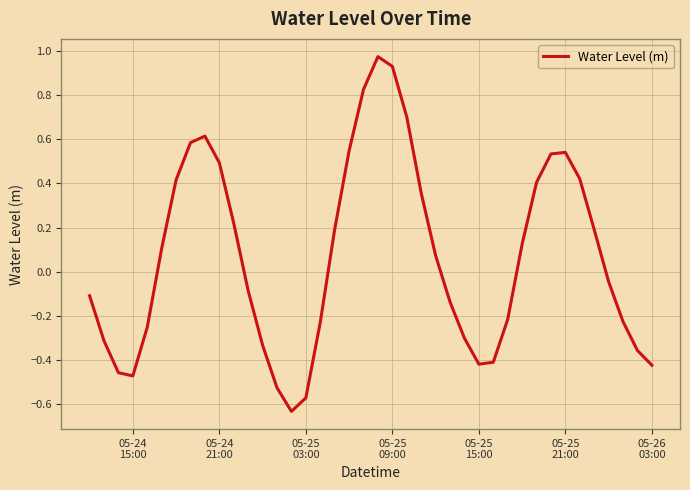

What is the difference between the maximum and minimum values?

1.6